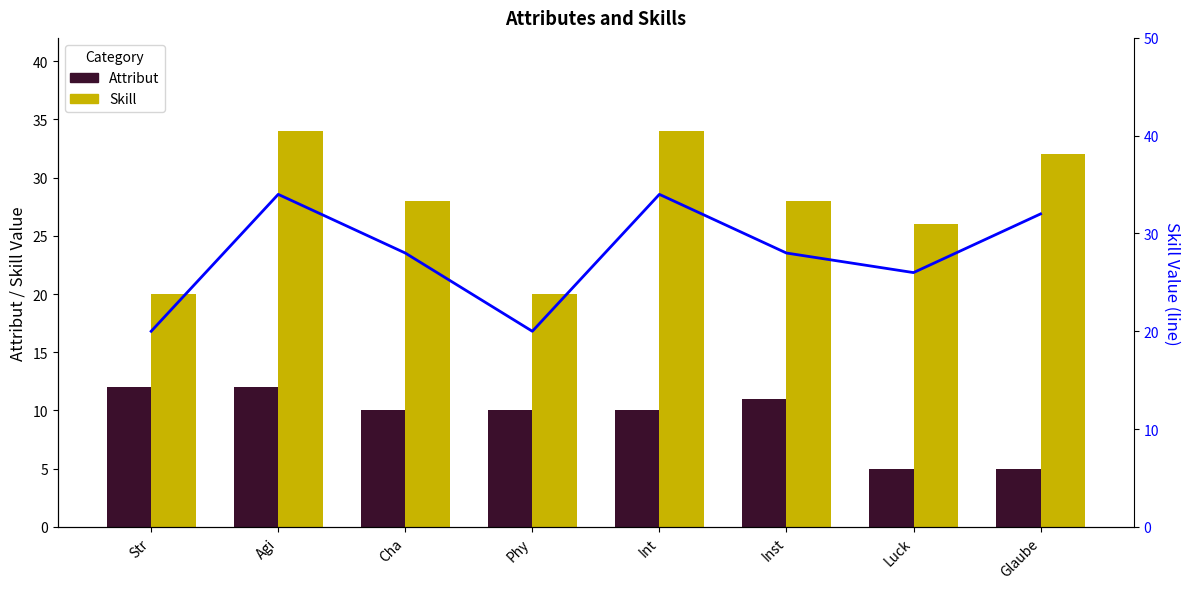

What is the difference between the maximum and minimum values in the Skill (line) series?

14